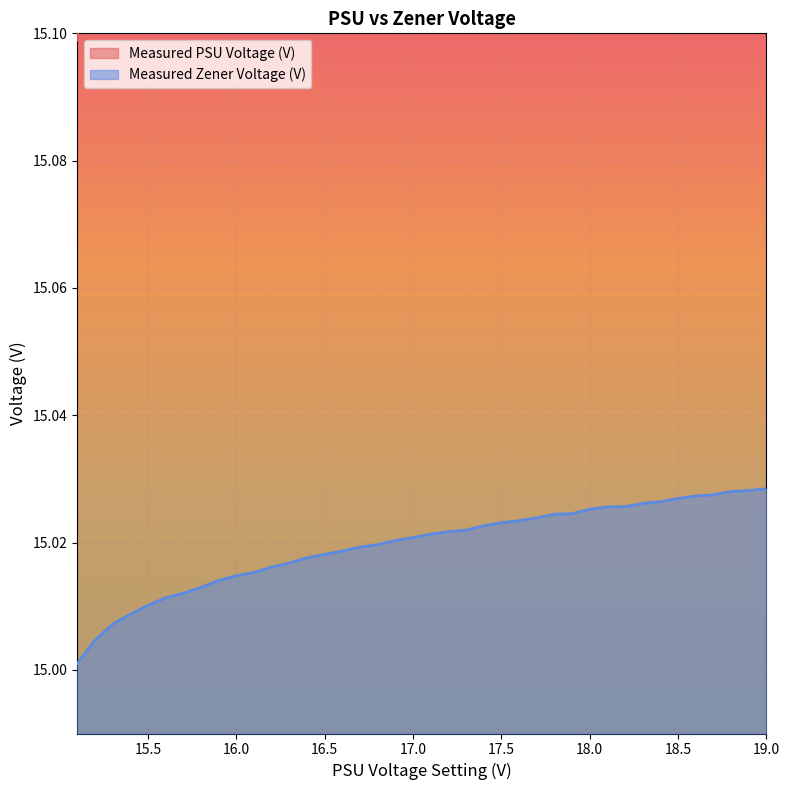

How many lines are shown in the chart?

2